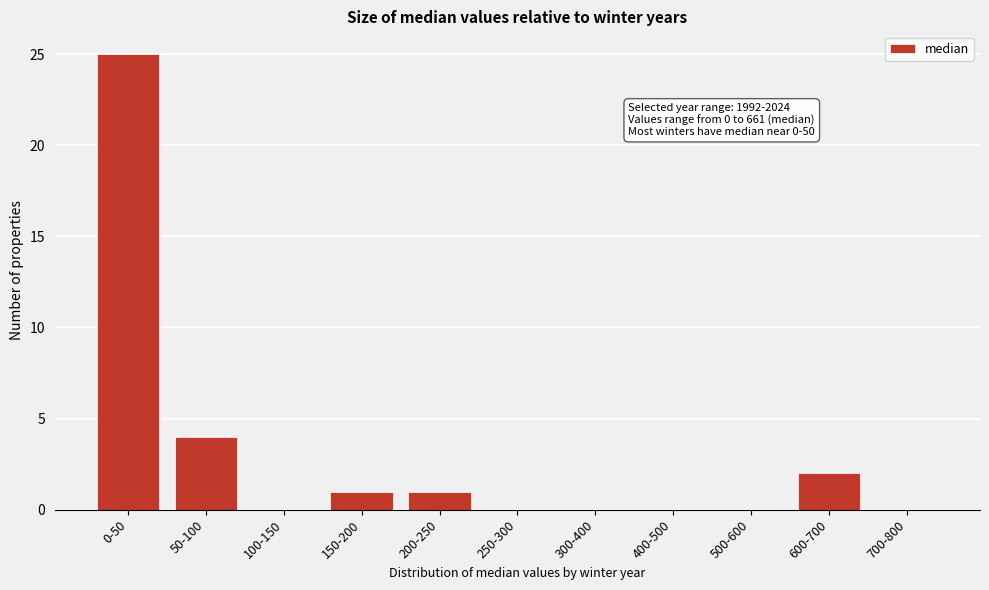

Reading right to left, list all the values displayed in this chart.

700-800=0	600-700=2	500-600=0	400-500=0	300-400=0	250-300=0	200-250=1	150-200=1	100-150=0	50-100=4	0-50=25